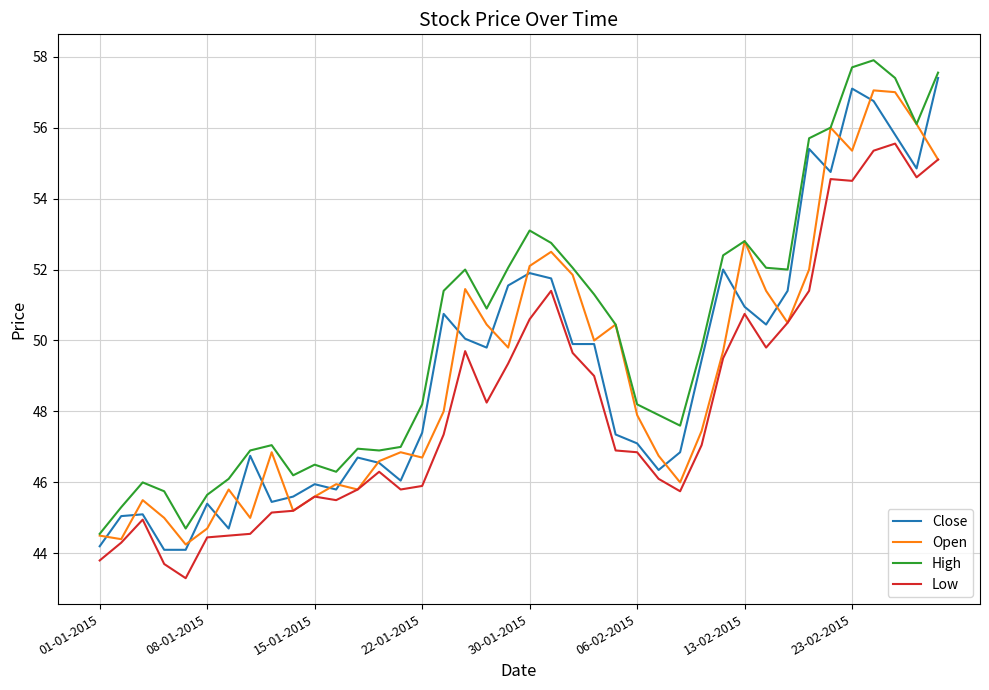

Does the chart have visible grid lines?

Yes